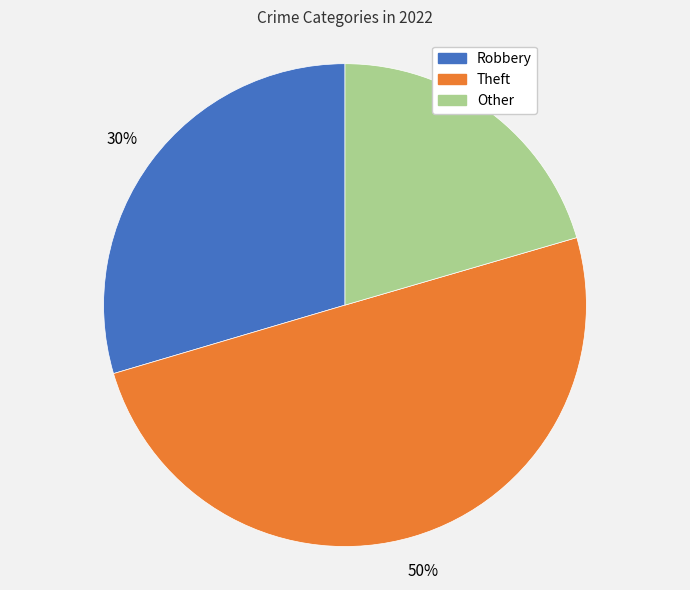

What is the smallest slice in the pie chart?

Other